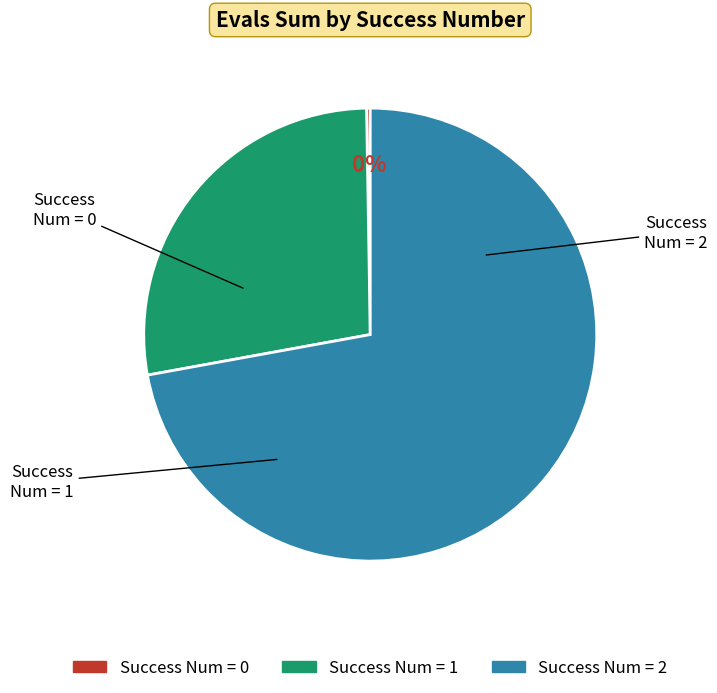

To the nearest percent, what is the average slice percentage?

33%